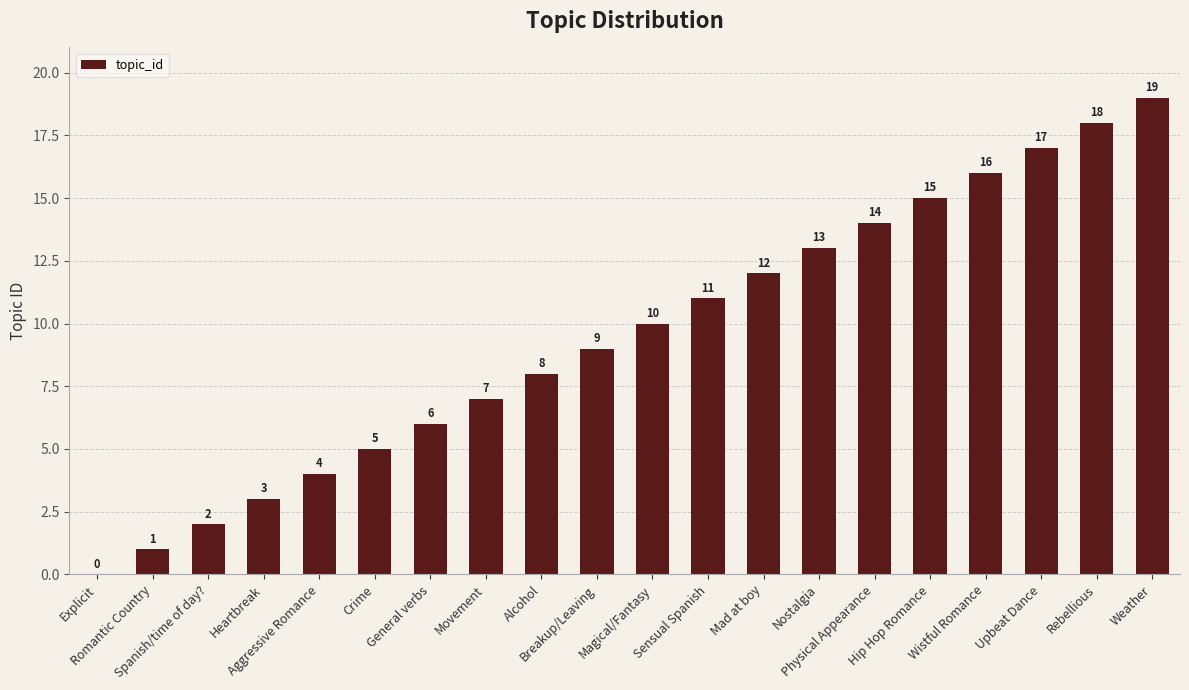

What is the sum of the values at Weather and Heartbreak?

22